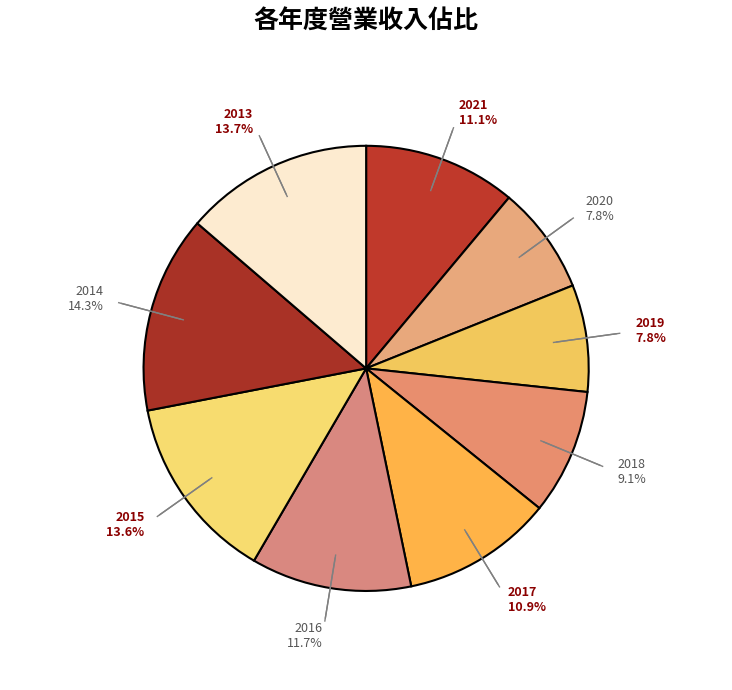

How much of the chart is everything except 2021?

88.9%